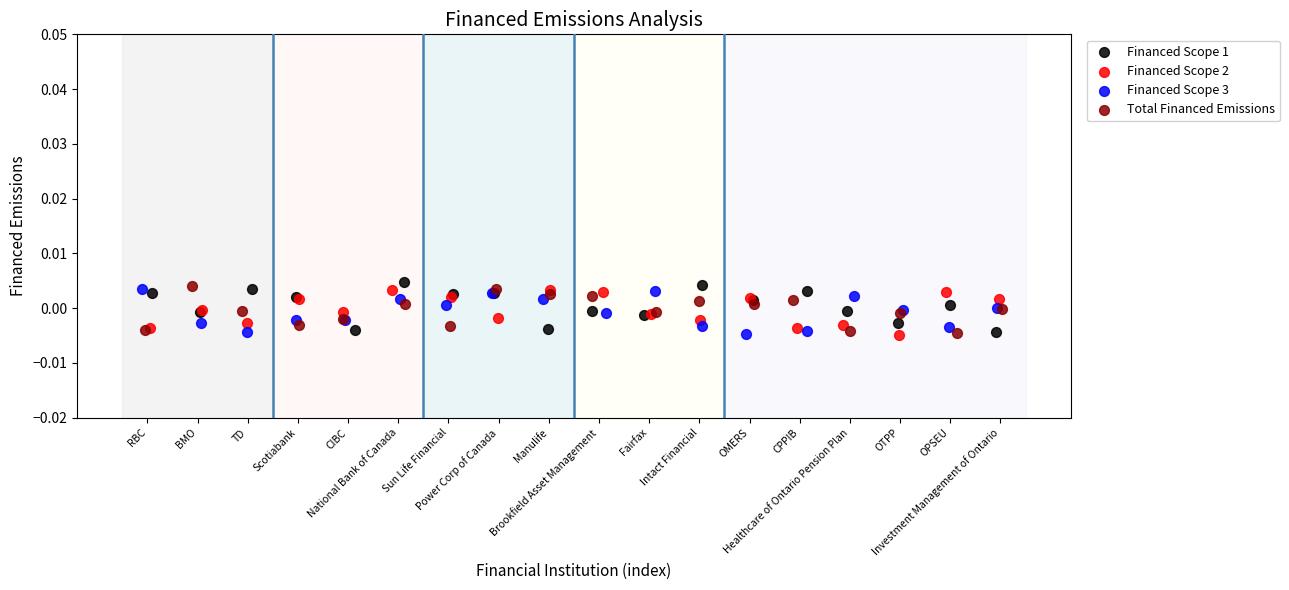

Which series has the largest Y range (max minus min)?

Financed Scope 1